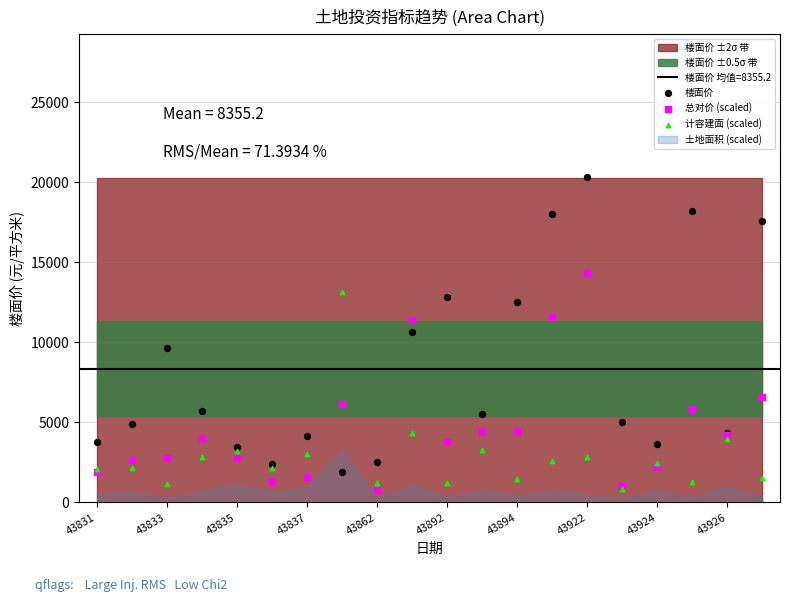

In the 总对价 (scaled) series, what Y value is closest to 7541?

6570.5